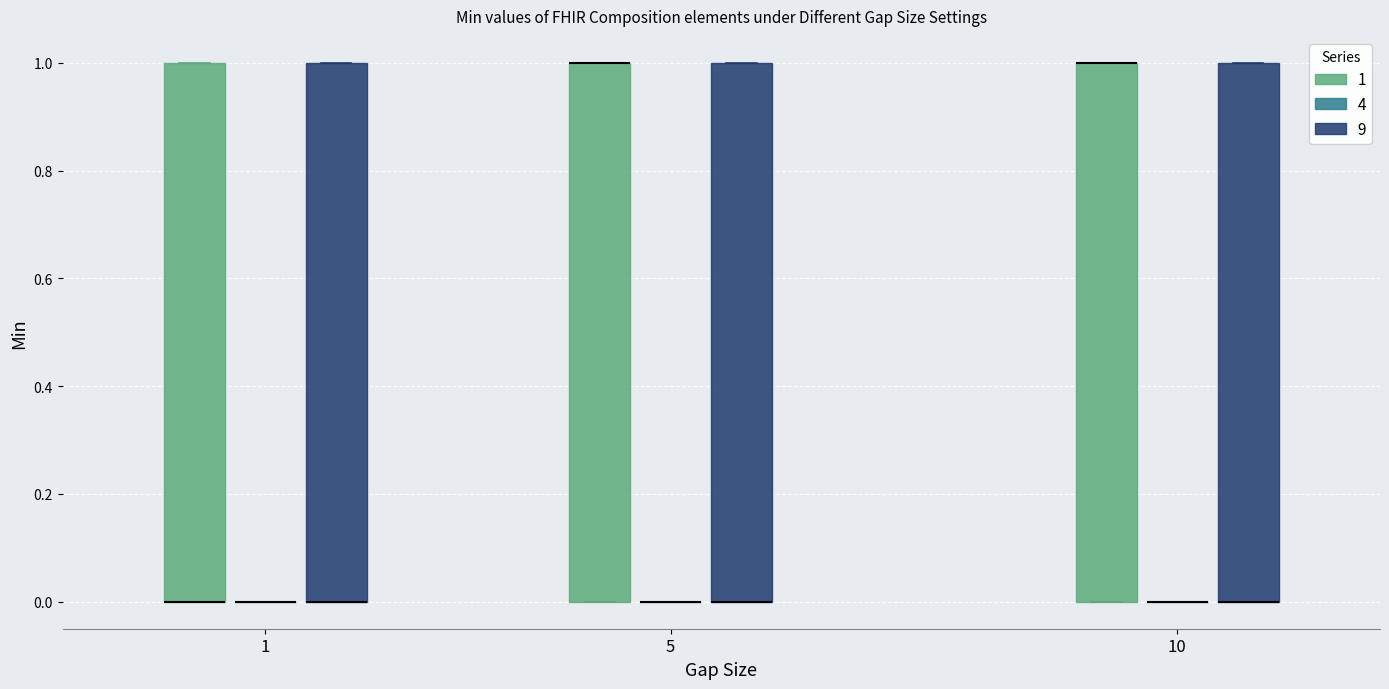

Reading left to right, transcribe this box plot: for each box, give where its median line is, the range the box spans, and where its two whiskers end, as read against the y-axis. The values are not printed on the chart, so give them approximately, as read against the axis.

1 (1): median 0 (drawn on the box's lower edge), box 0 to 1, whiskers 0 to 1
1 (4): box collapsed to a line at 0, whiskers 0 to 0
1 (9): median 0 (drawn on the box's lower edge), box 0 to 1, whiskers 0 to 1
5 (1): median 1 (drawn on the box's upper edge), box 0 to 1, whiskers 0 to 1
5 (4): box collapsed to a line at 0, whiskers 0 to 0
5 (9): median 0 (drawn on the box's lower edge), box 0 to 1, whiskers 0 to 1
10 (1): median 1 (drawn on the box's upper edge), box 0 to 1, whiskers 0 to 1
10 (4): box collapsed to a line at 0, whiskers 0 to 0
10 (9): median 0 (drawn on the box's lower edge), box 0 to 1, whiskers 0 to 1